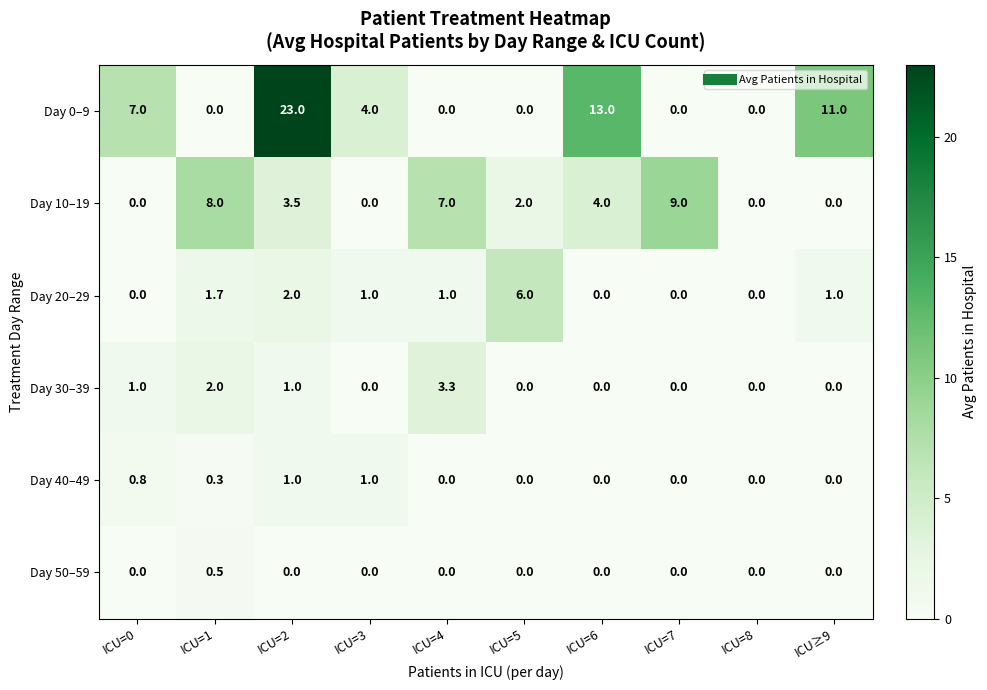

What is the difference between the maximum and second lowest values in the Day 50–59 series?

0.5